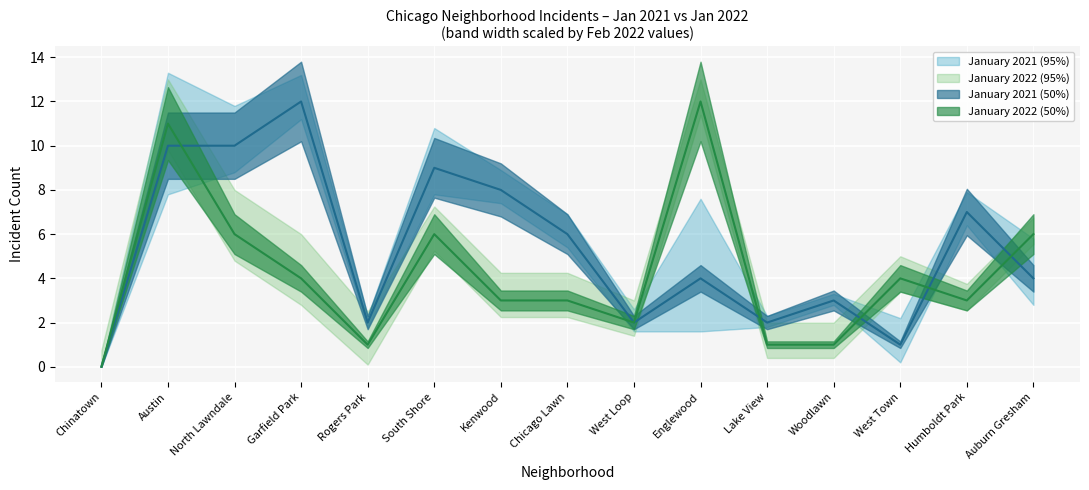

The January 2022 series shows 2 at Lake View. True or false?

False